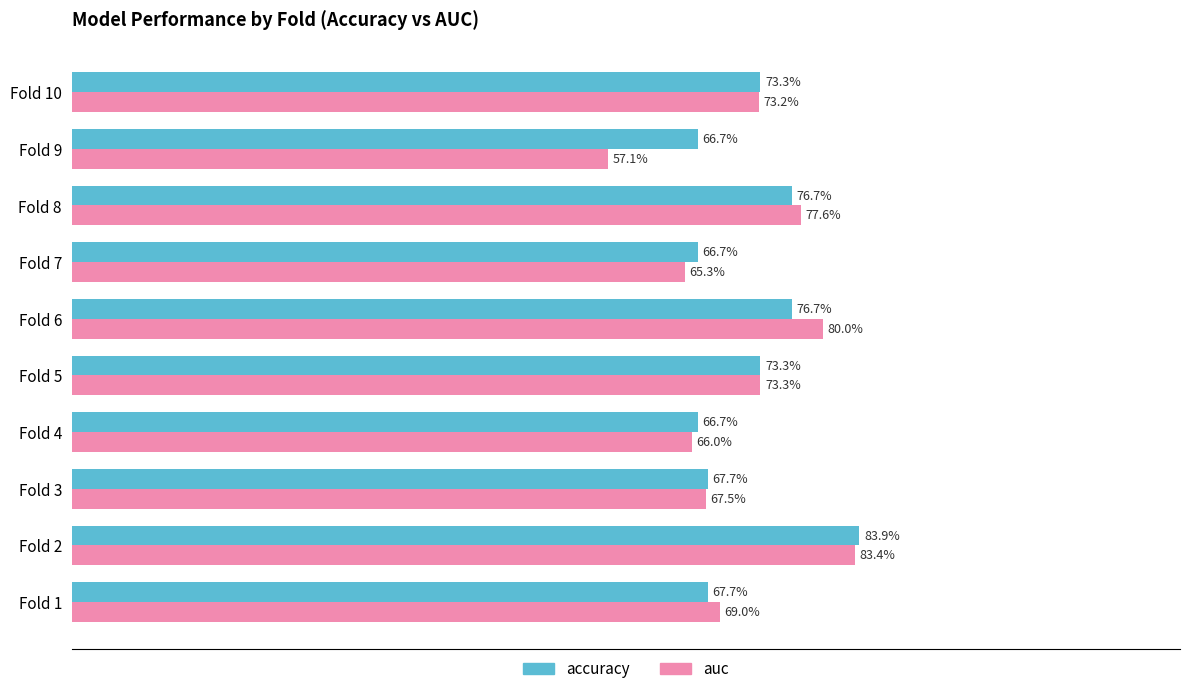

How many accuracy values are between 0 and 1?

10